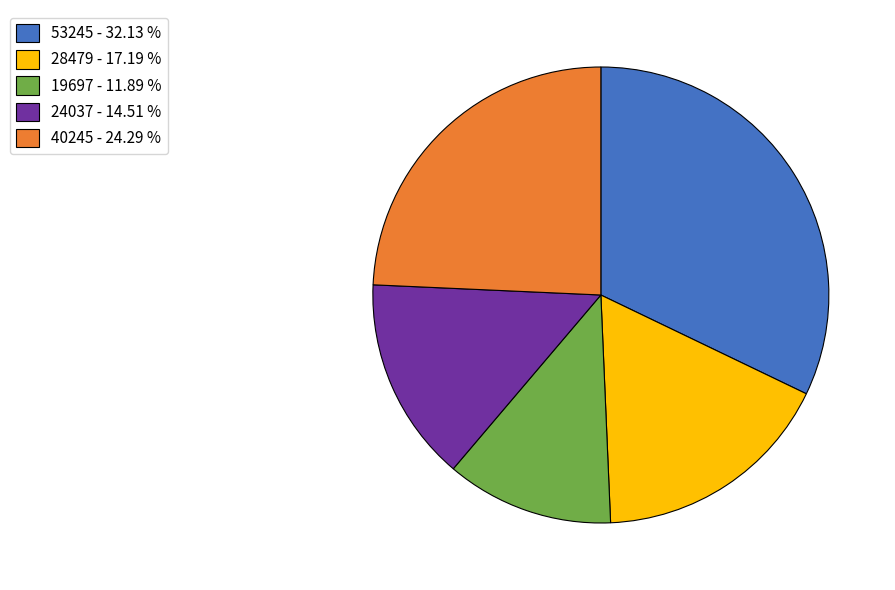

True or false: 19697 accounts for 12% of the total.

True